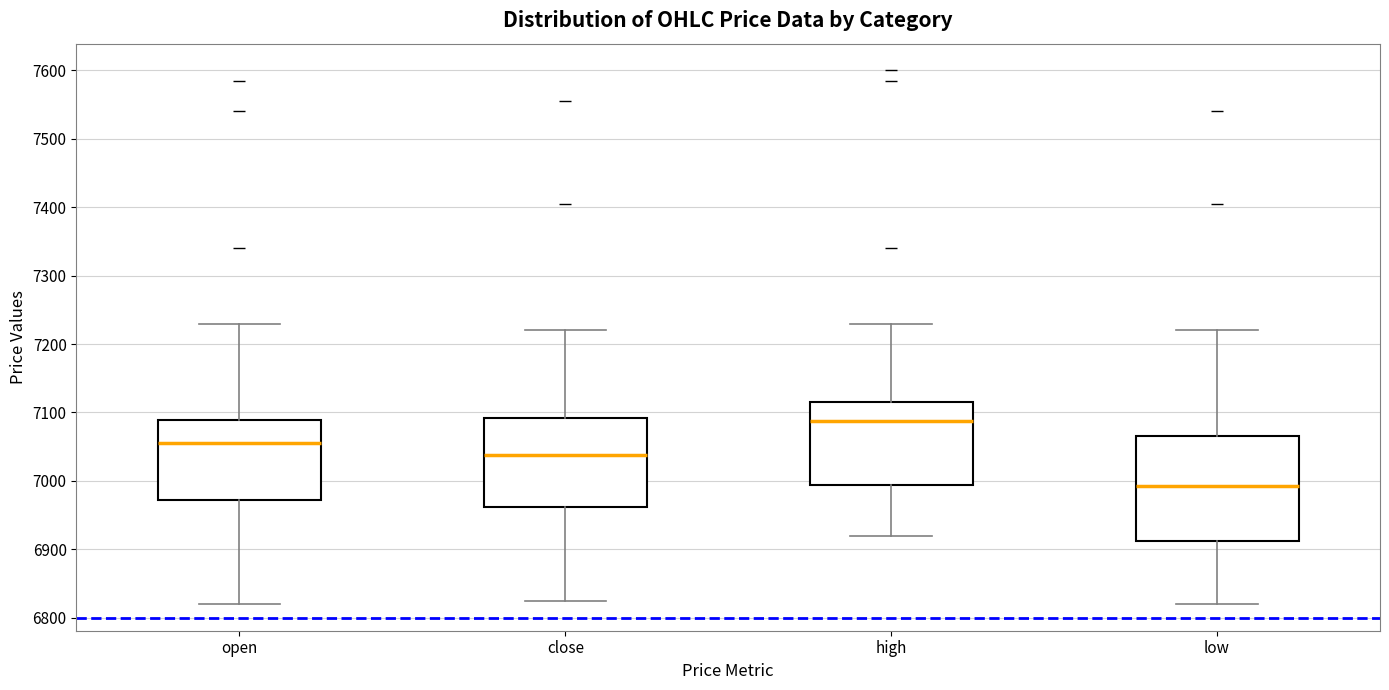

Reading left to right, read every box against the y-axis: the position of its median line, the range the box covers, and the ends of its whiskers. The values are not printed on the chart, so give them approximately, as read against the axis.

open: median 7060, box 6970 to 7090, whiskers 6820 to 7230
close: median 7040, box 6960 to 7090, whiskers 6830 to 7220
high: median 7090, box 6990 to 7120, whiskers 6920 to 7230
low: median 6990, box 6910 to 7070, whiskers 6820 to 7220